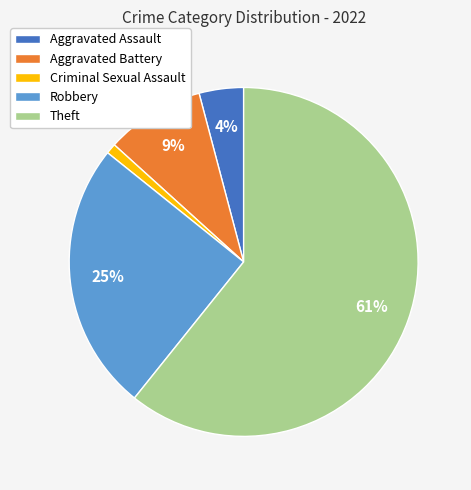

Does any single category account for the majority?

Yes